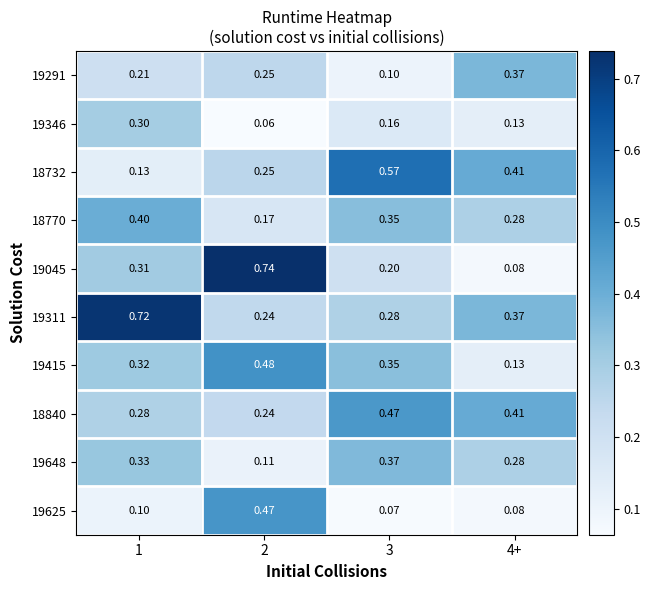

Between 1 and 2, which series saw the biggest shift?

19311